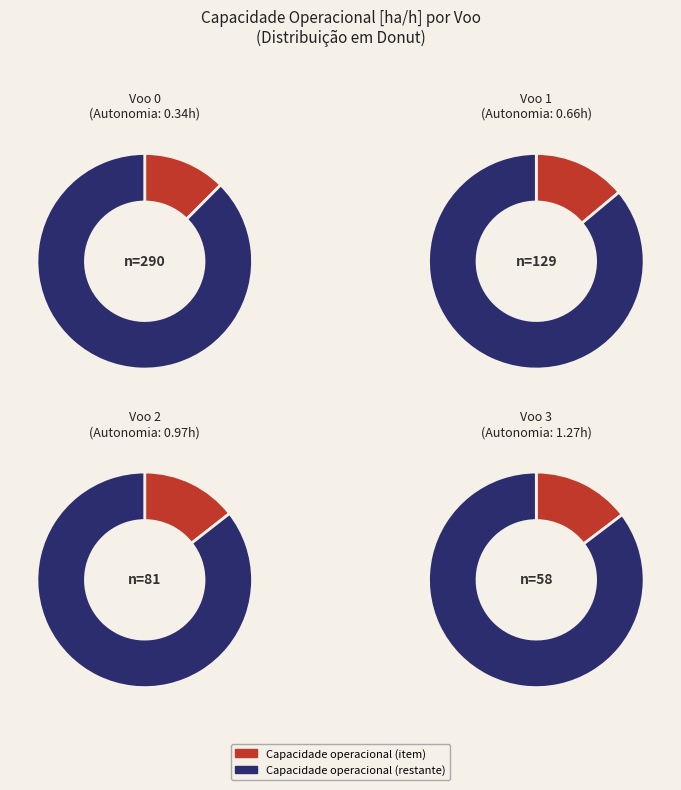

The 5 slice represents 1% of the pie. True or false?

False